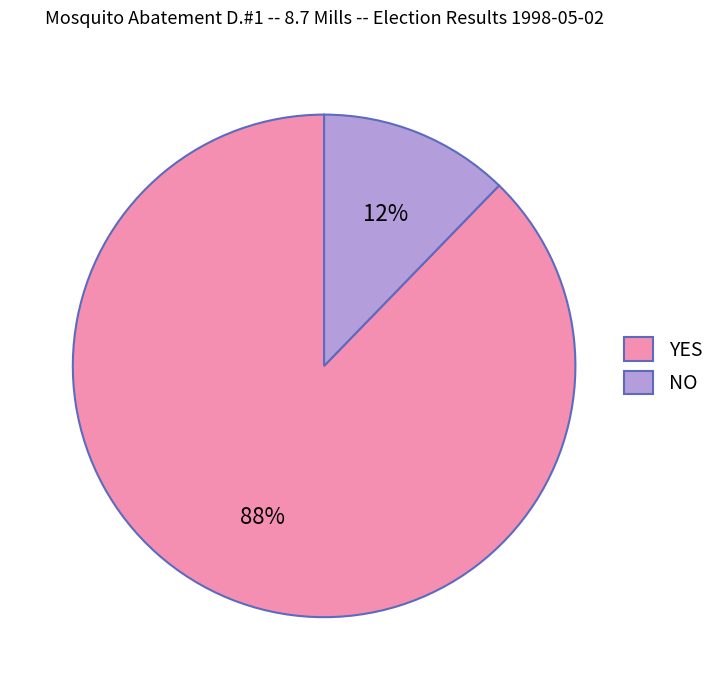

Which has a higher value, NO or YES?

YES